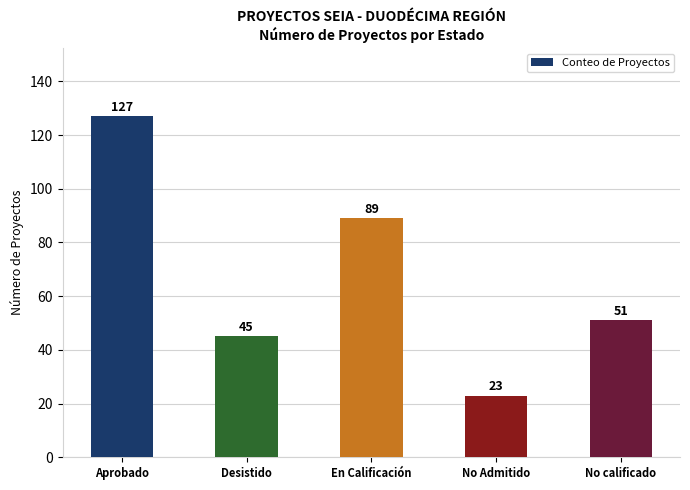

What is the approximate value at En Calificación, to the nearest 10?

90